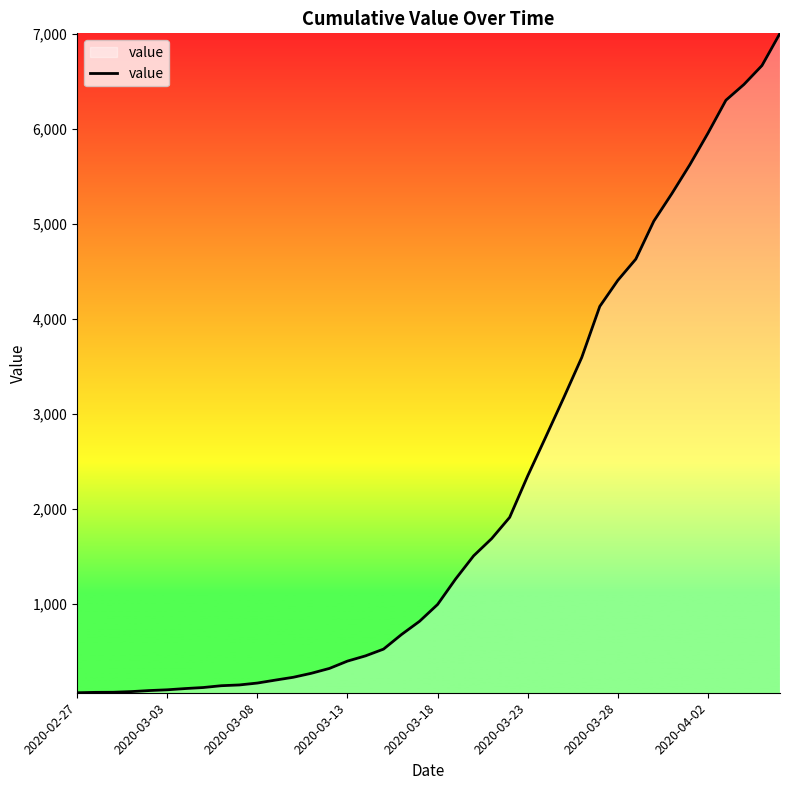

What is the average value?

2145